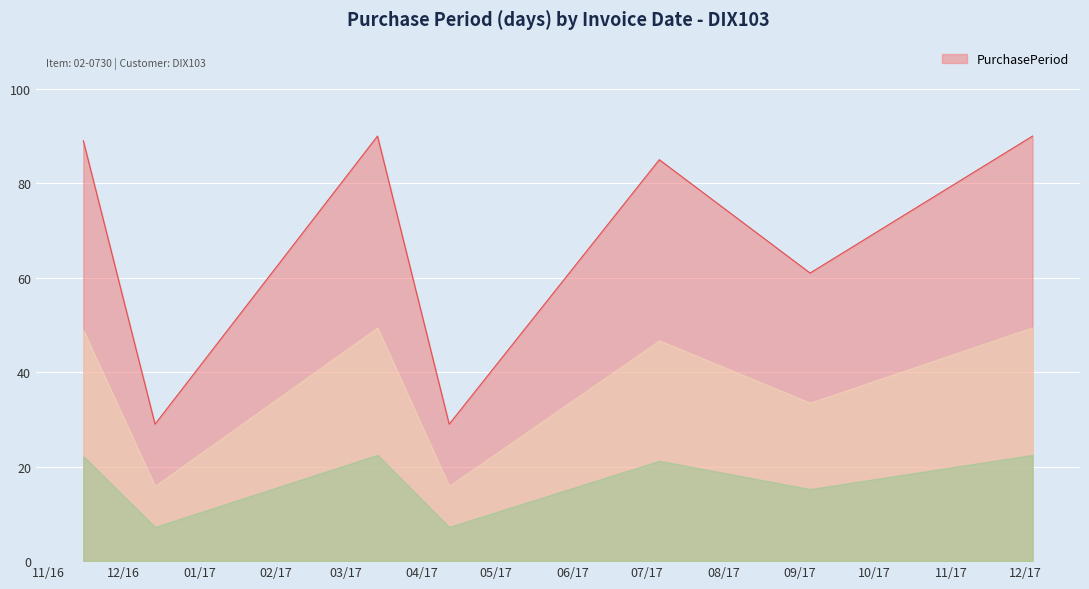

How many interior local valleys (lower than both neighbors) does the data have?

3